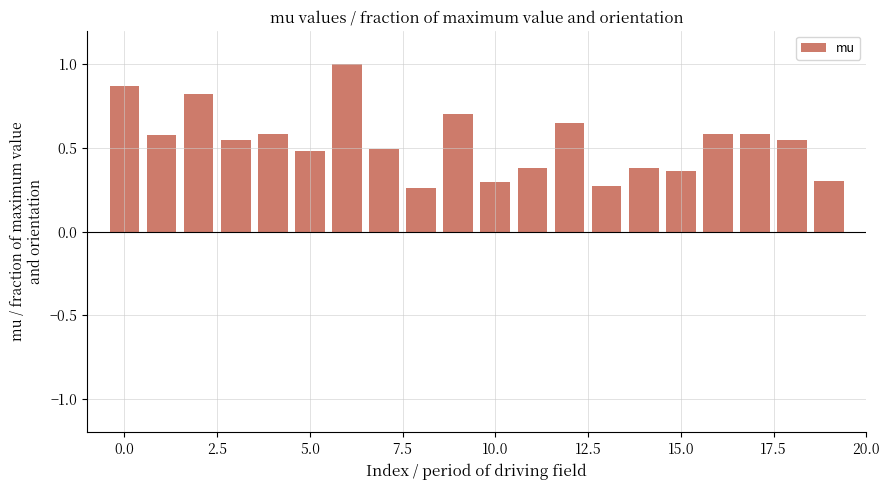

What is the greatest value displayed?

1.0